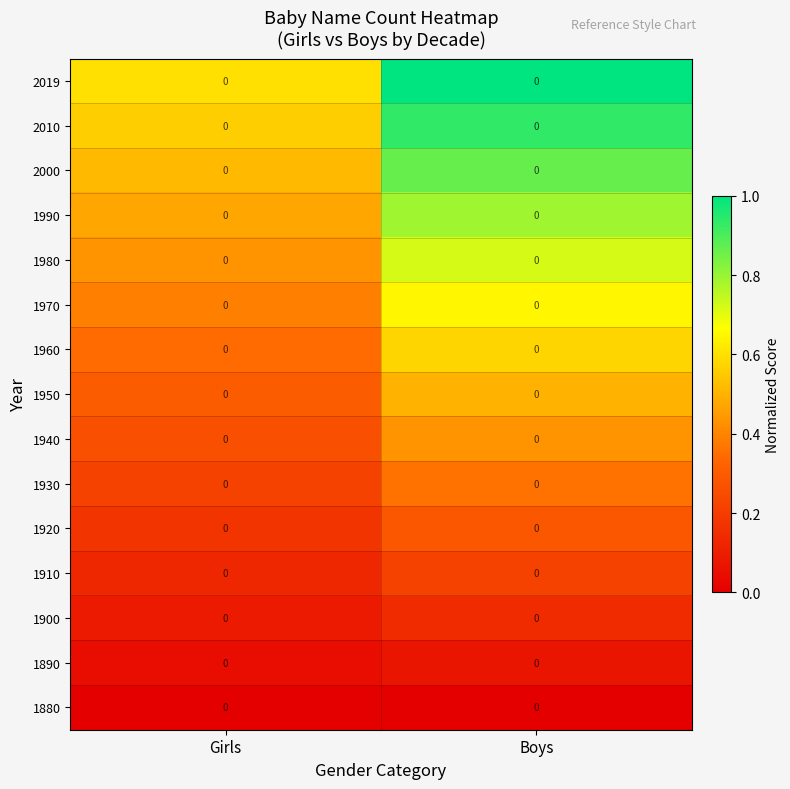

Rank the series by their maximum value, from highest to lowest.

2019, 2010, 2000, 1990, 1980, 1970, 1960, 1950, 1940, 1930, 1920, 1910, 1900, 1890, 1880